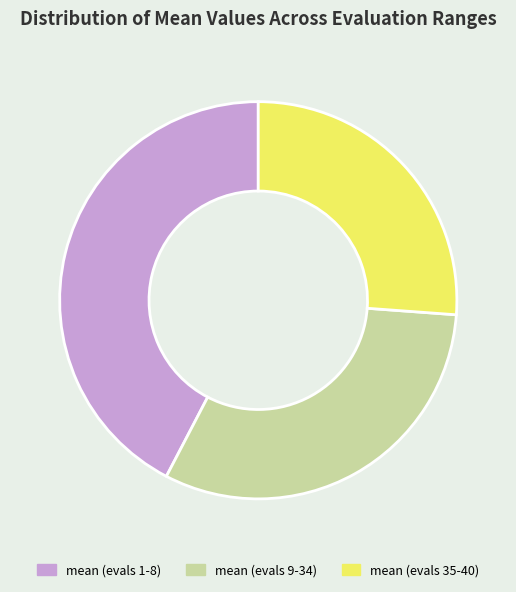

True or false: mean (evals 35-40) accounts for 38% of the total.

False